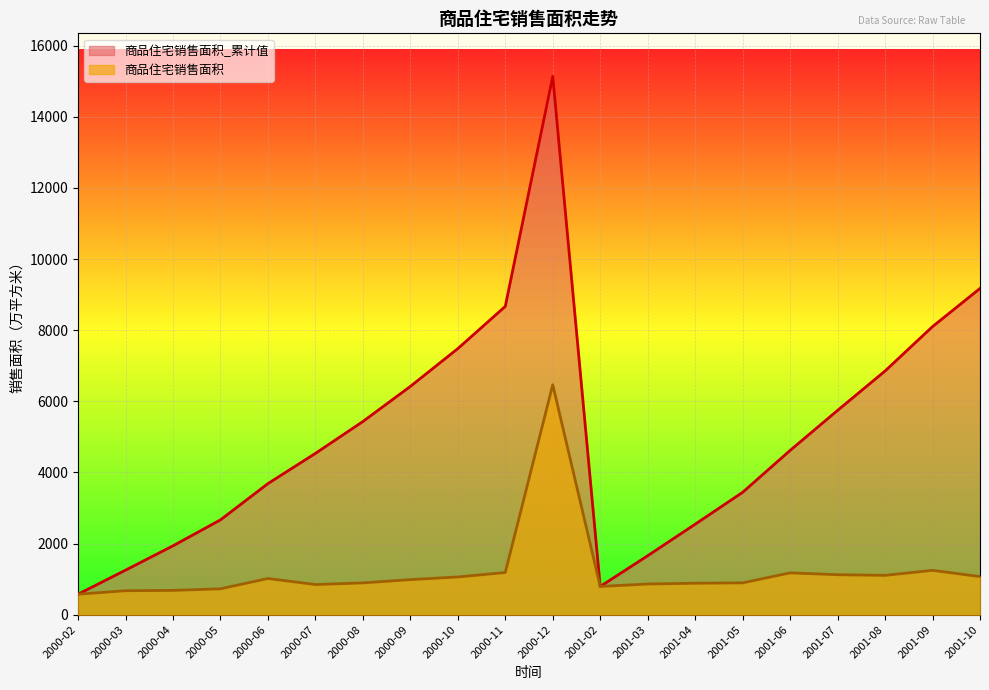

True or false: 商品住宅销售面积_累计值 and 商品住宅销售面积 intersect in this chart.

False